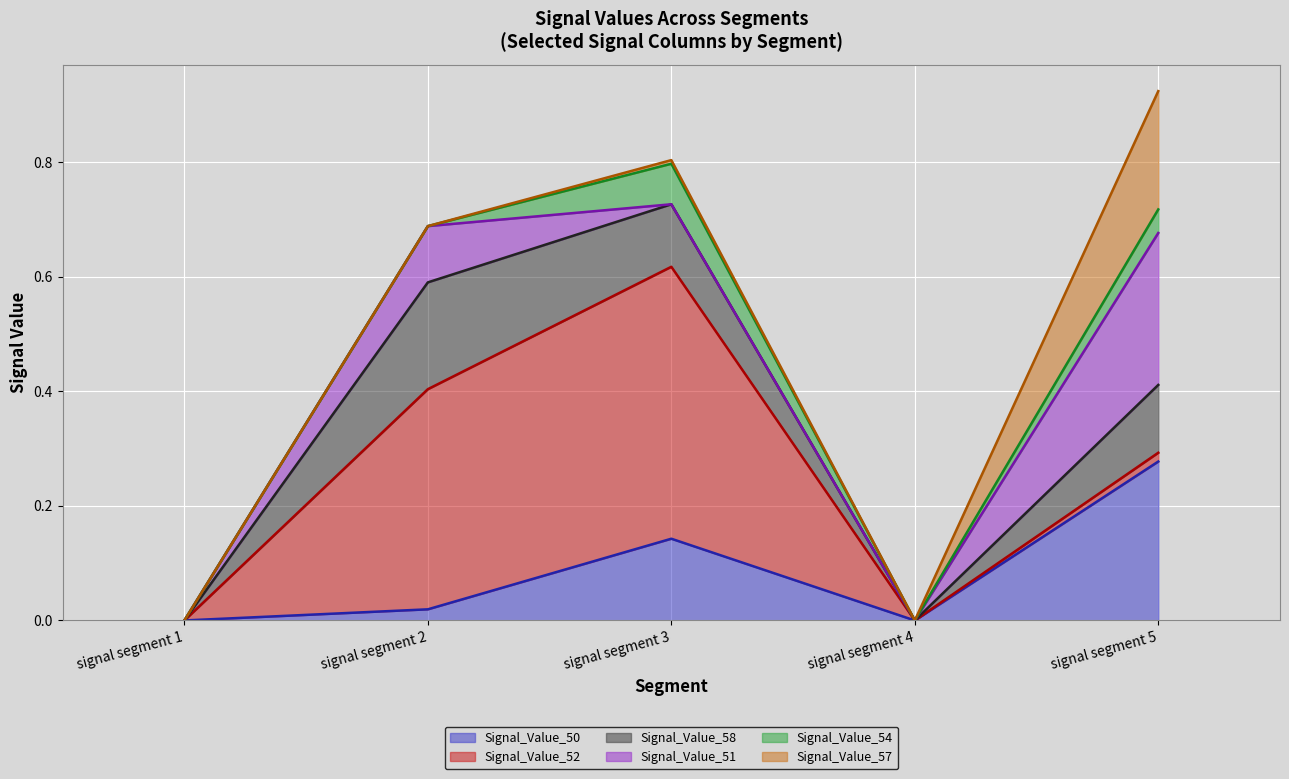

How many interior local valleys does the Signal_Value_58 (line) series have?

1